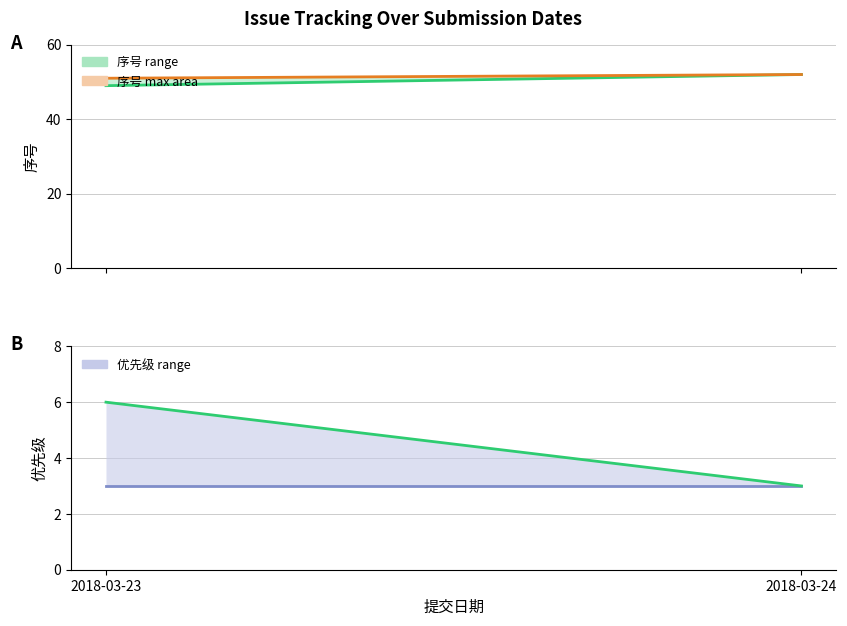

What is the lowest value of the 序号 (min) series?

49